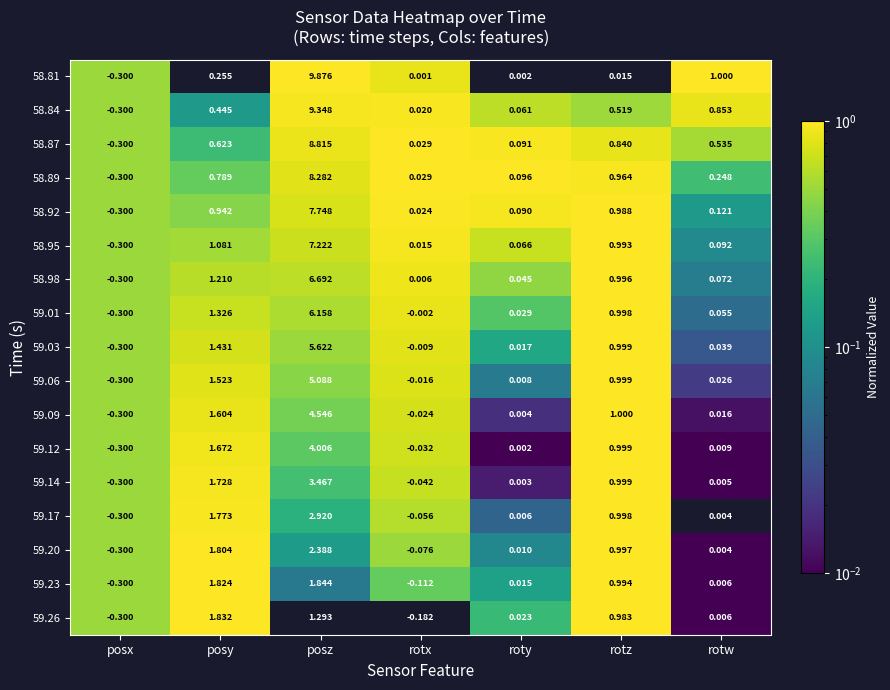

Which series changed the most between rotx and roty?

59.26